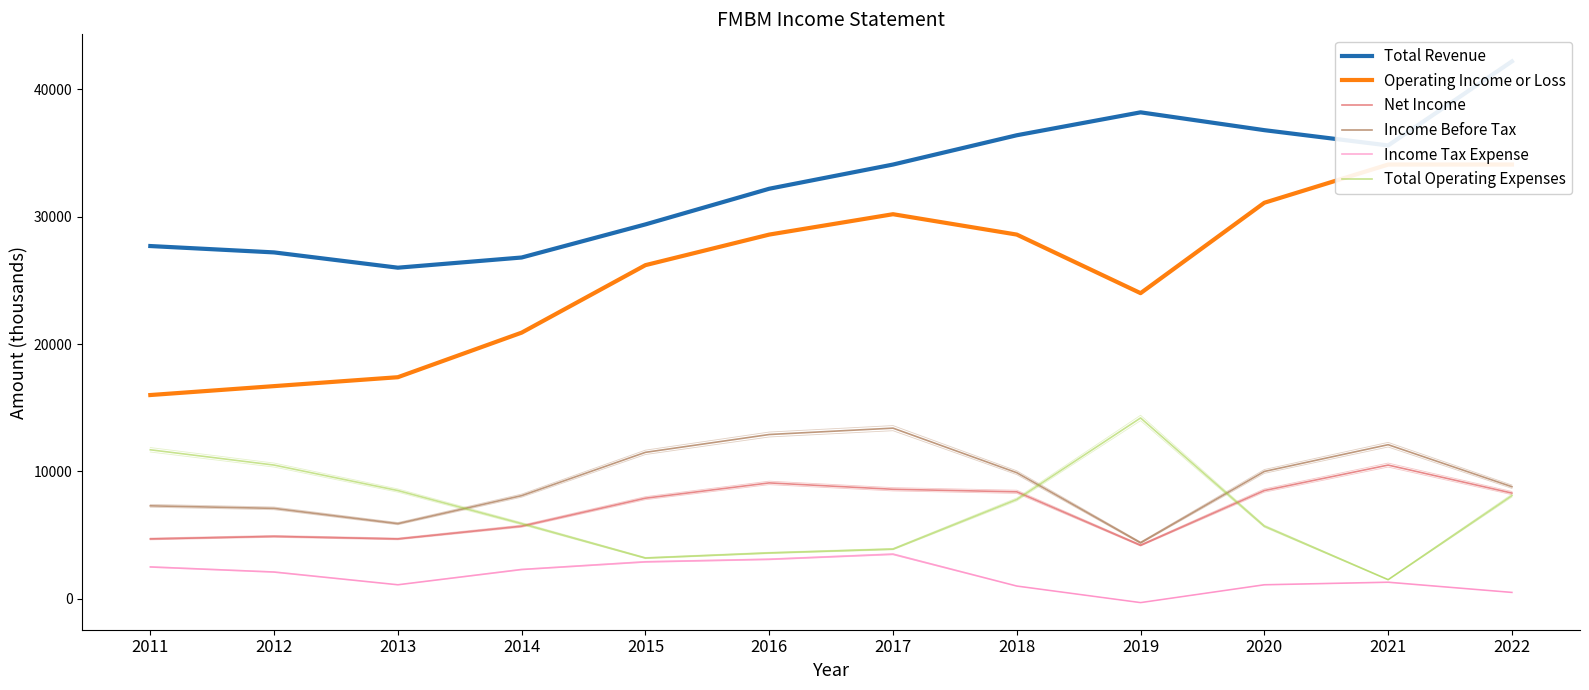

Rank the categories by Total Operating Expenses value from lowest to highest.

2021, 2015, 2016, 2017, 2020, 2014, 2018, 2022, 2013, 2012, 2011, 2019